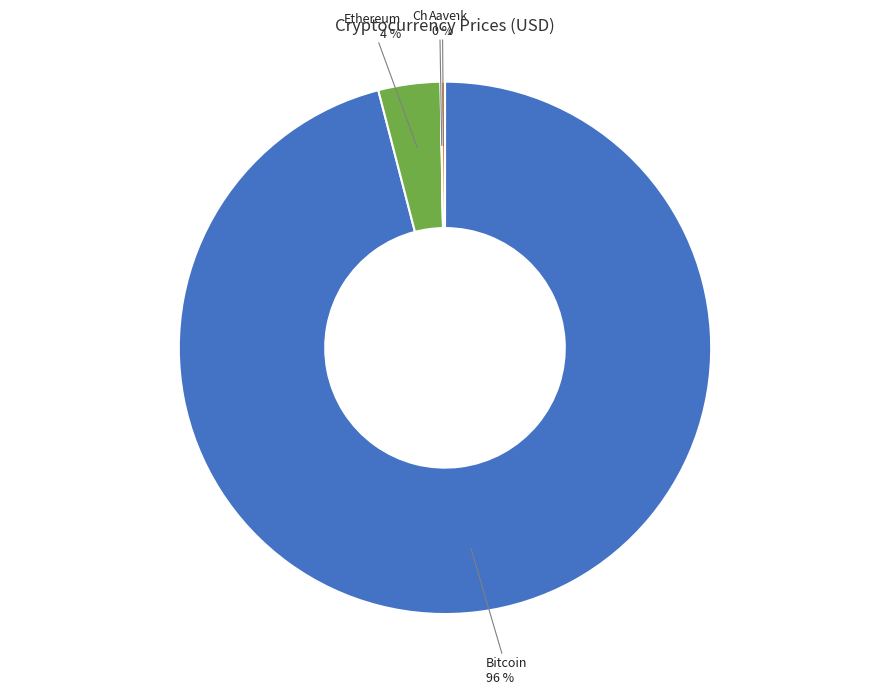

Which category has the biggest portion of the pie?

Bitcoin